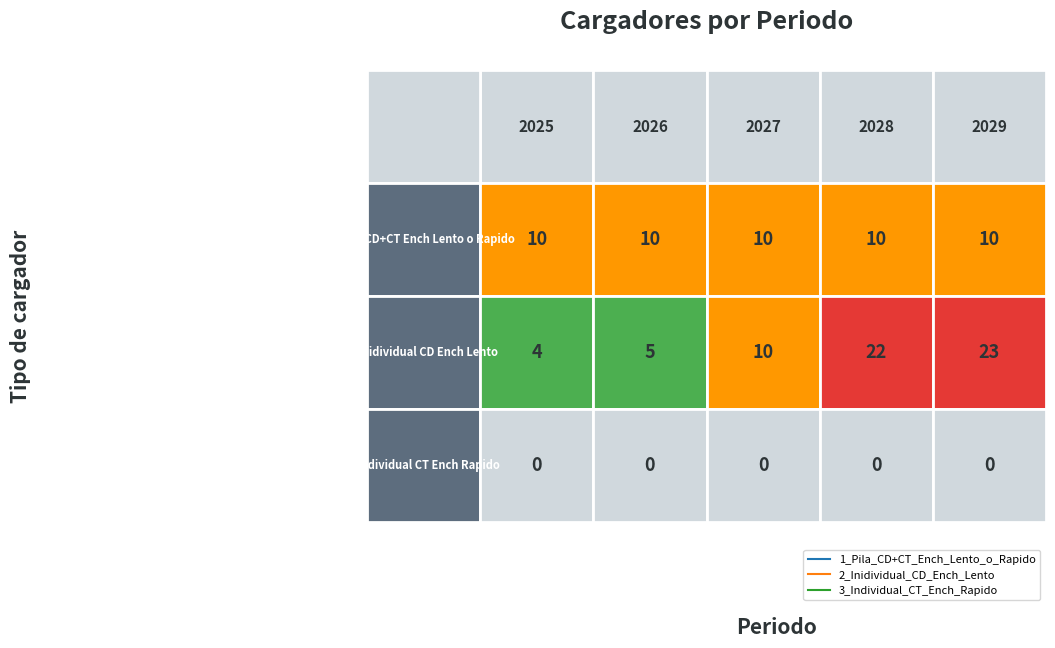

The 2_Inidividual_CD_Ench_Lento series shows 4 at 2025. True or false?

True